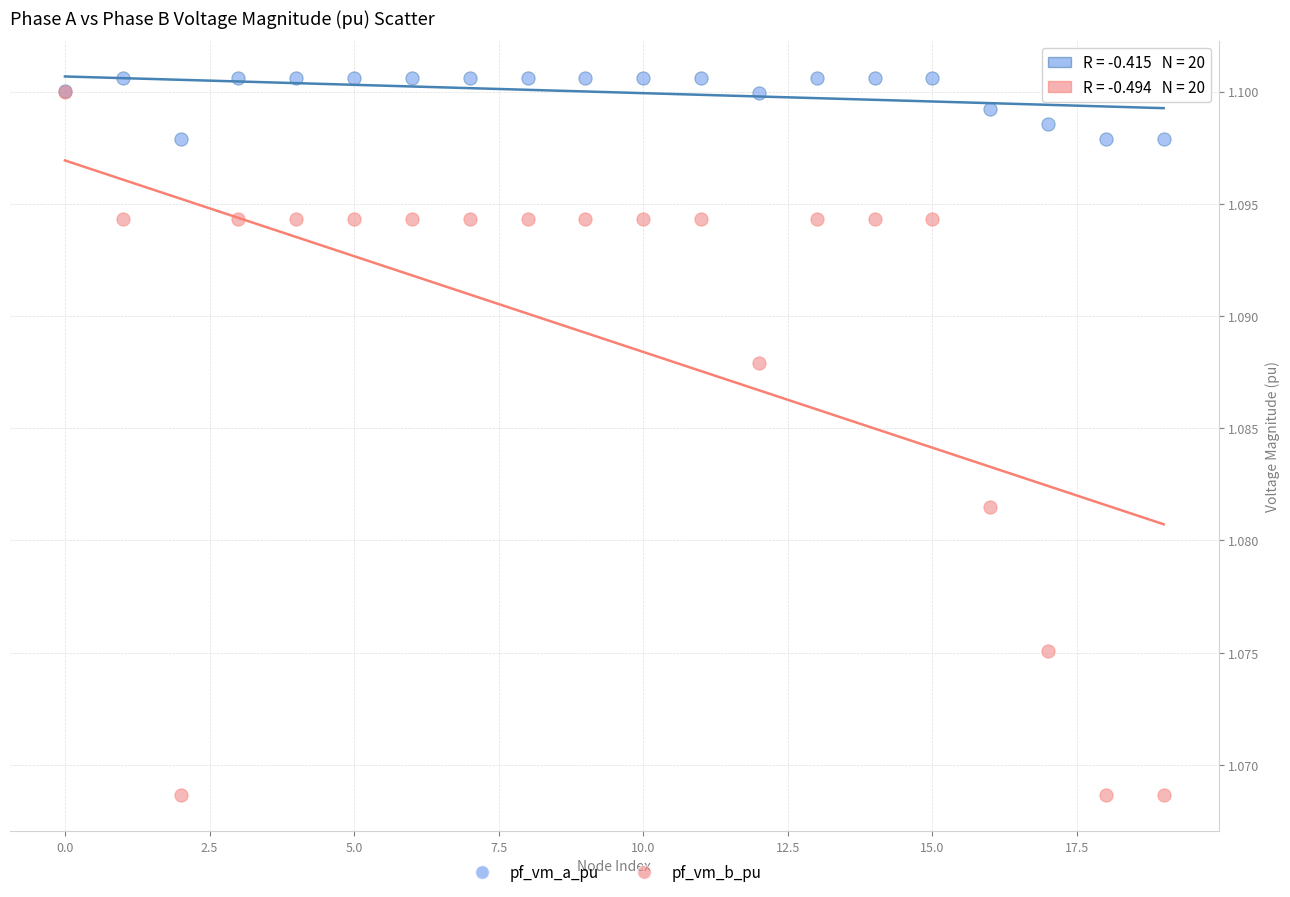

What are all the series names shown in the legend?

pf_vm_a_pu, pf_vm_b_pu